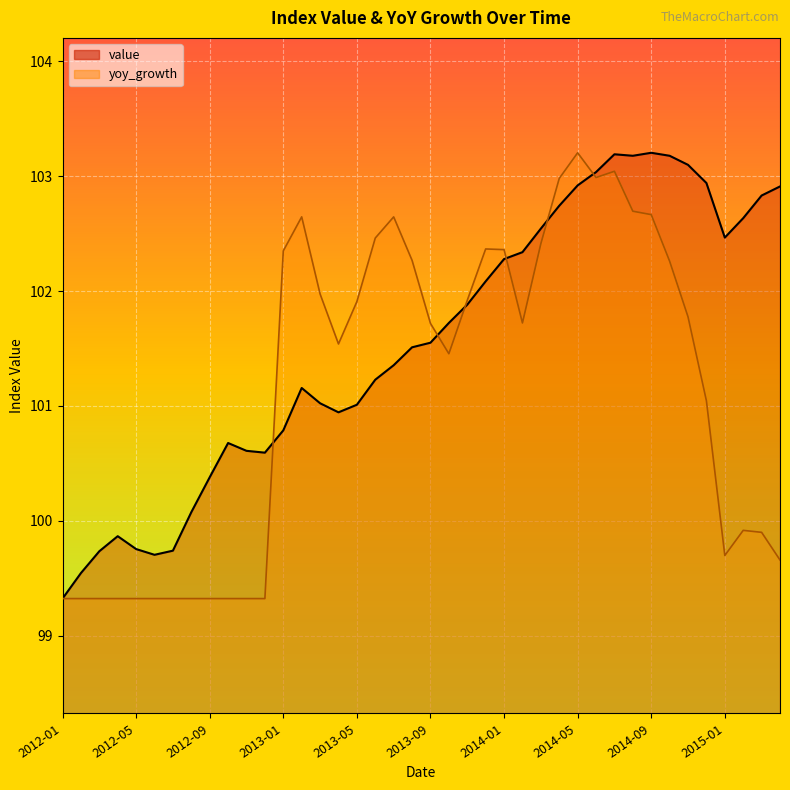

How many interior local valleys does the yoy_growth series have?

5